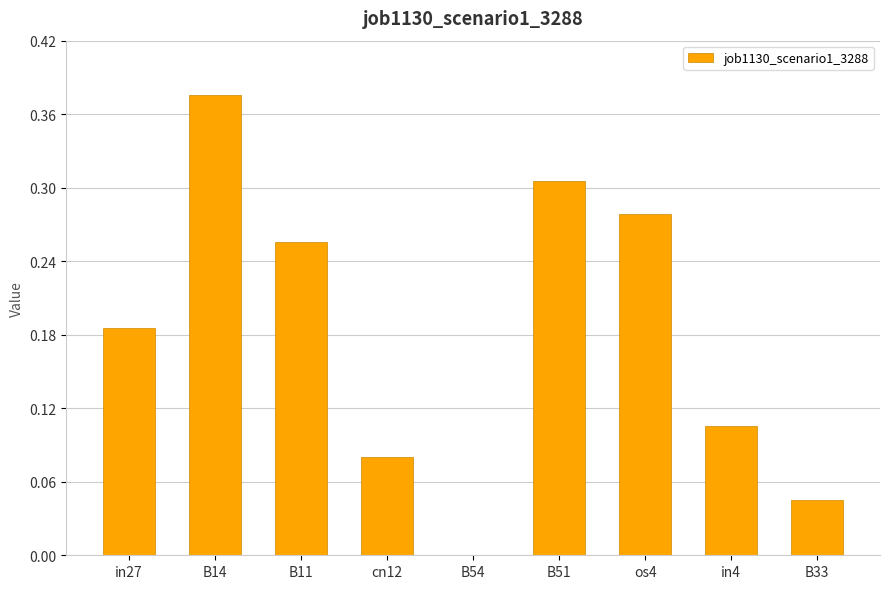

The chart shows a value of 0.1 at B14. True or false?

False